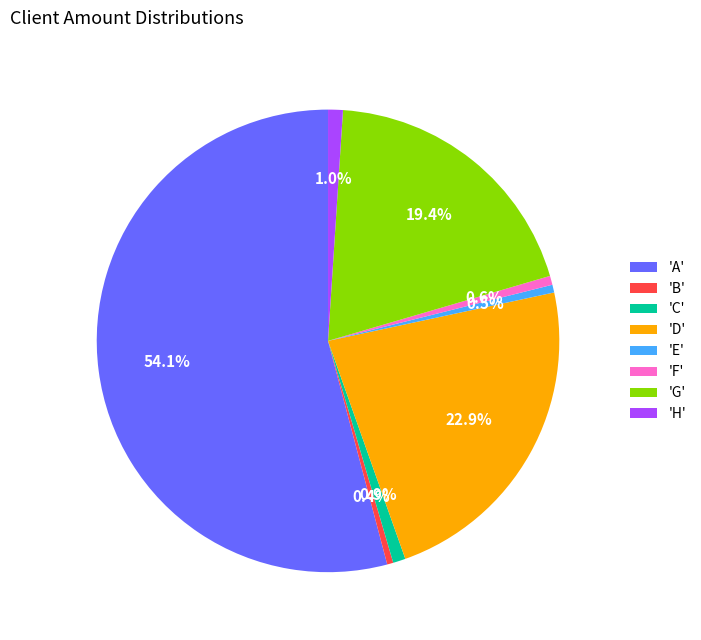

To the nearest percent, what is the difference between the largest and smallest slice percentages?

54%